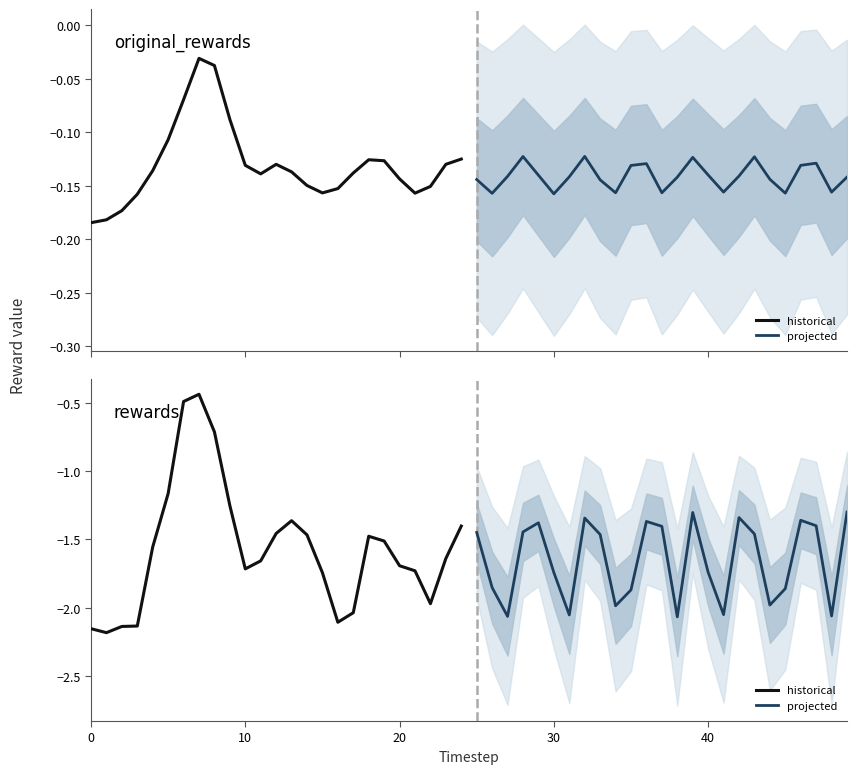

What is the difference between the maximum and minimum values in the historical series?

1.7